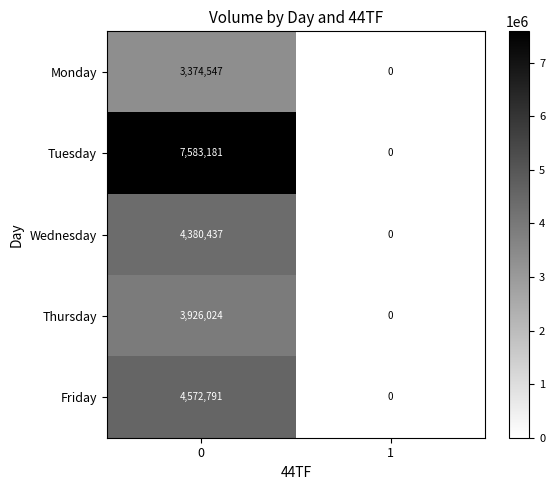

Reading left to right, extract all data points from this chart.

Monday: 3374547	0
Tuesday: 7583181	0
Wednesday: 4380437	0
Thursday: 3926024	0
Friday: 4572791	0